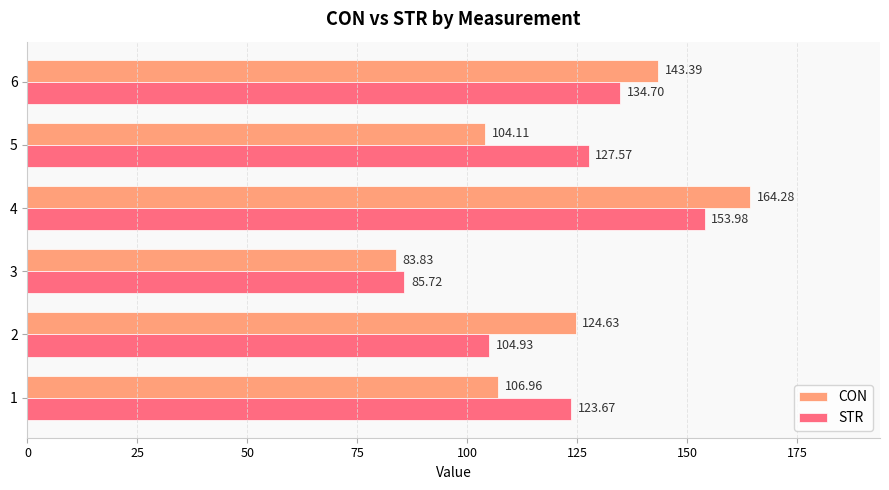

At which label does STR reach its peak?

4